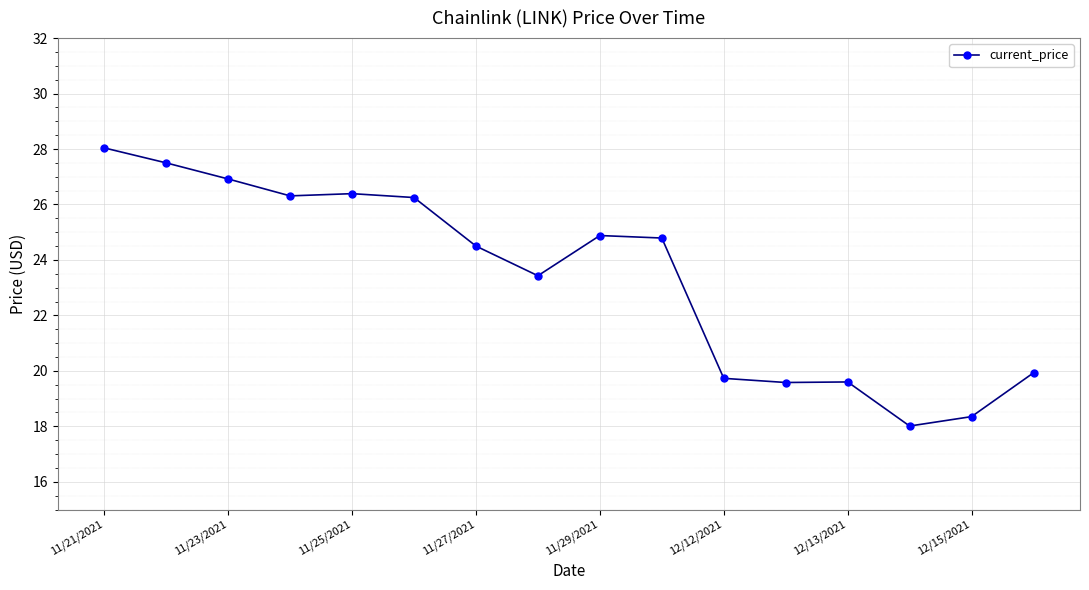

What is the smallest value displayed?

18.0